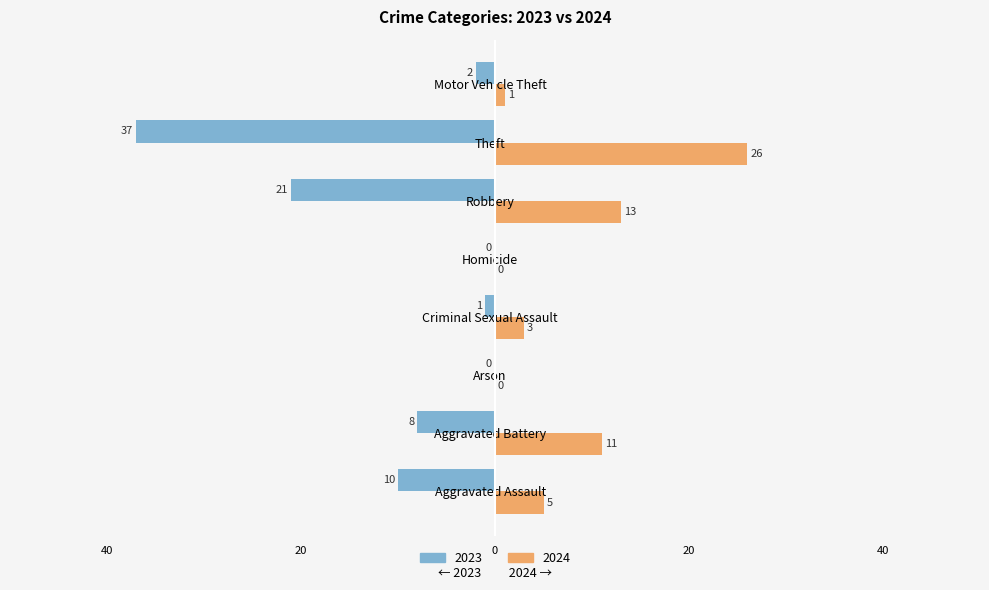

At which label is 2023 closest to -18?

Robbery